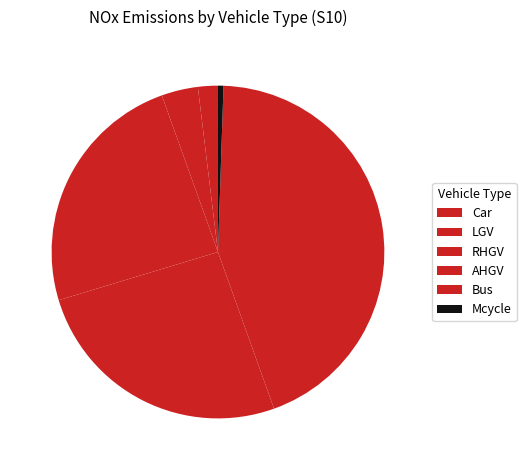

How many slices are in this pie chart?

6